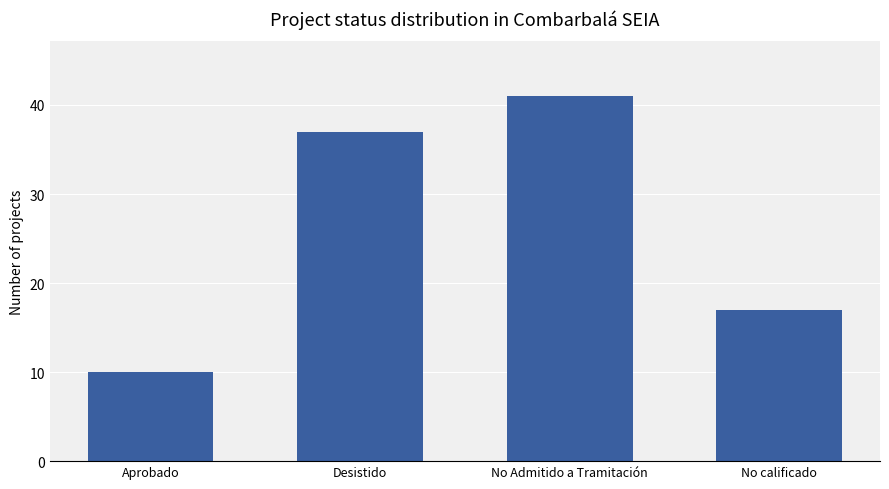

What is the difference between the maximum and second lowest values?

24